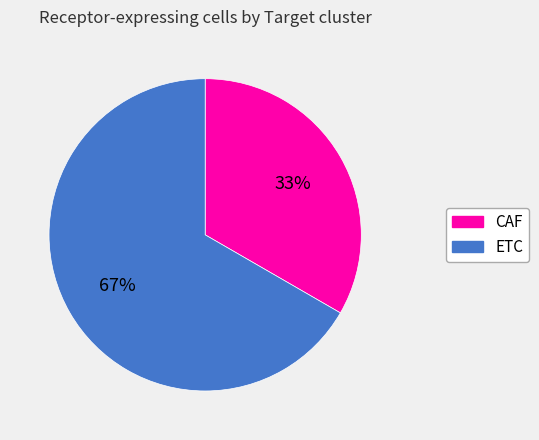

How many segments does this pie chart have?

2